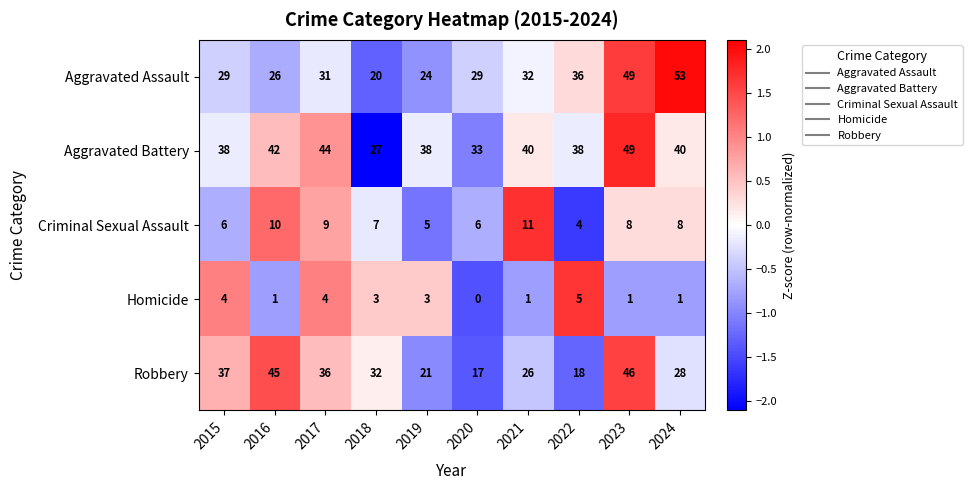

At 2018, list the series in order from largest to smallest.

Robbery, Aggravated Battery, Aggravated Assault, Criminal Sexual Assault, Homicide